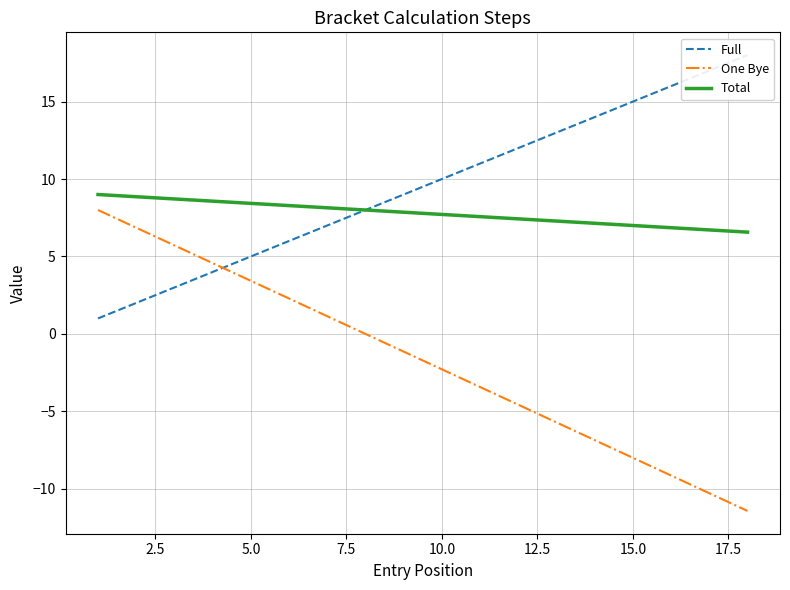

The value of Total at 5.0 is 13.1. True or false?

False